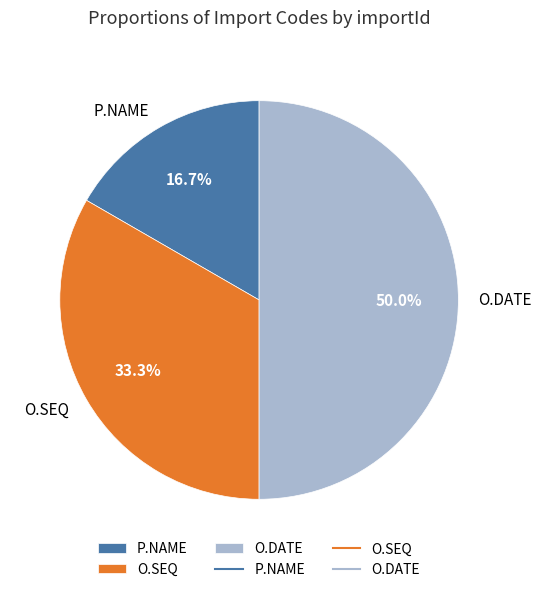

Does P.NAME account for over 50% of the chart?

No